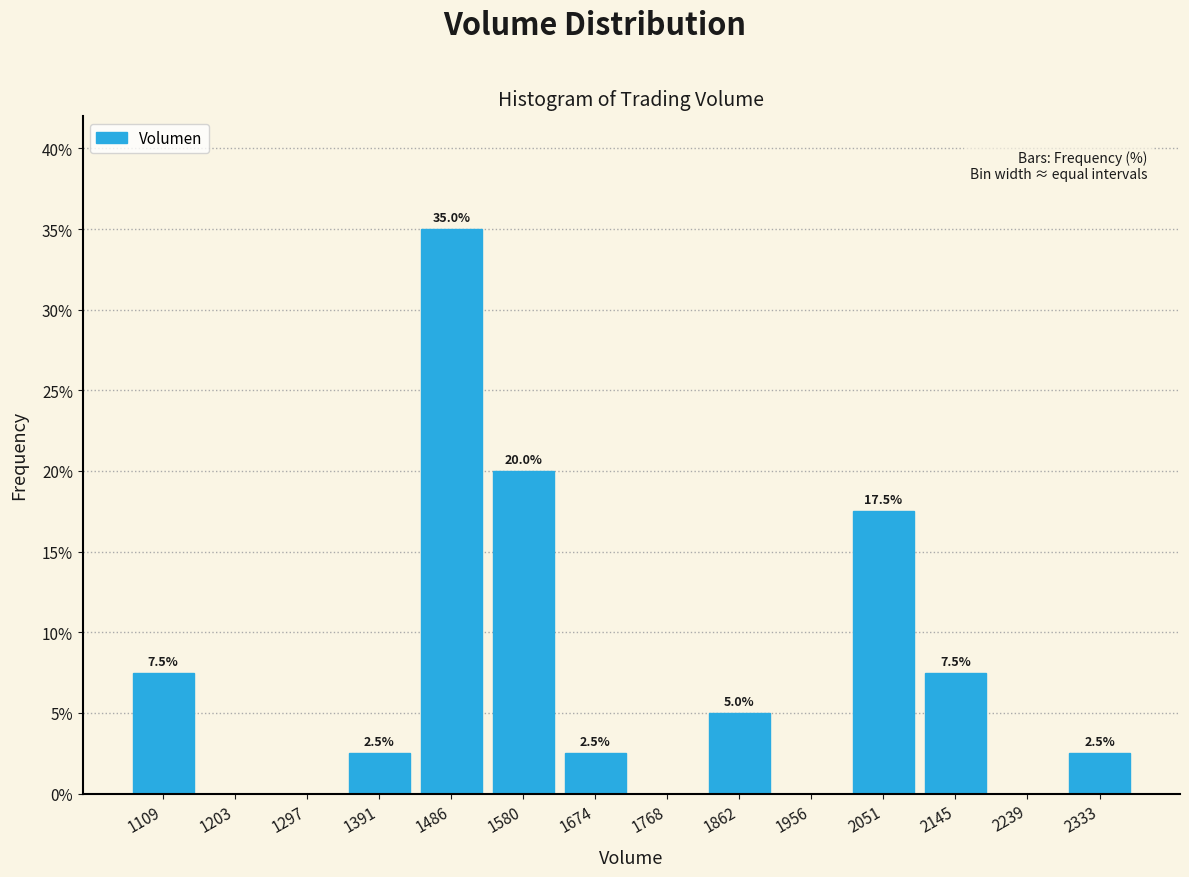

Over which range of the x-axis is the bar tallest?

1440 to 1530